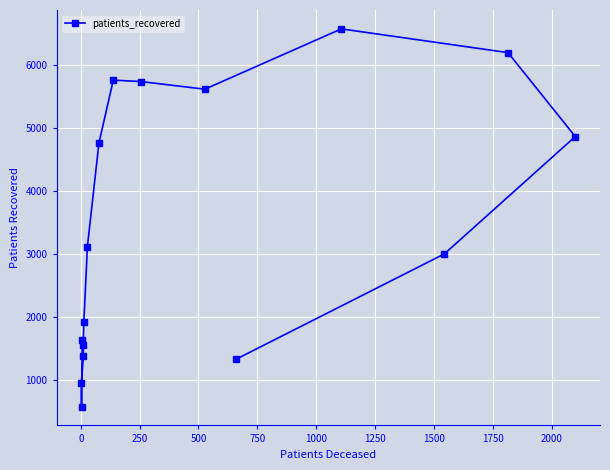

What is the minimum value shown in the chart?

578